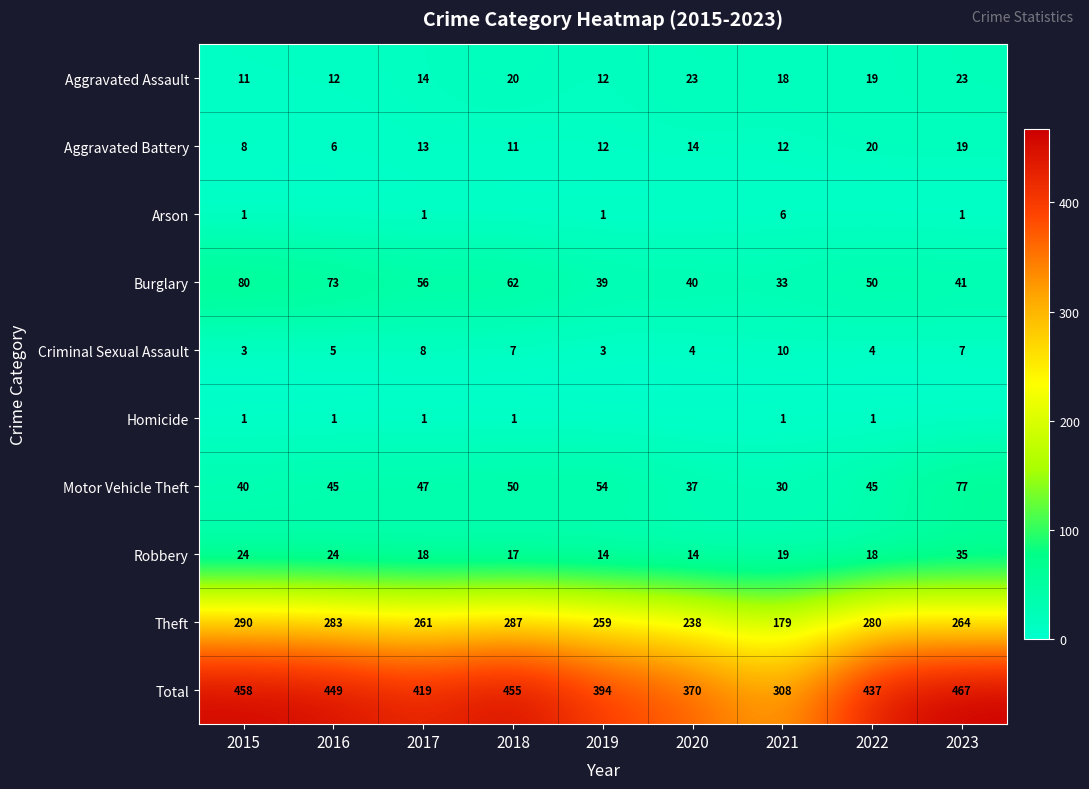

Which series changed the most between 2015 and 2017?

Total